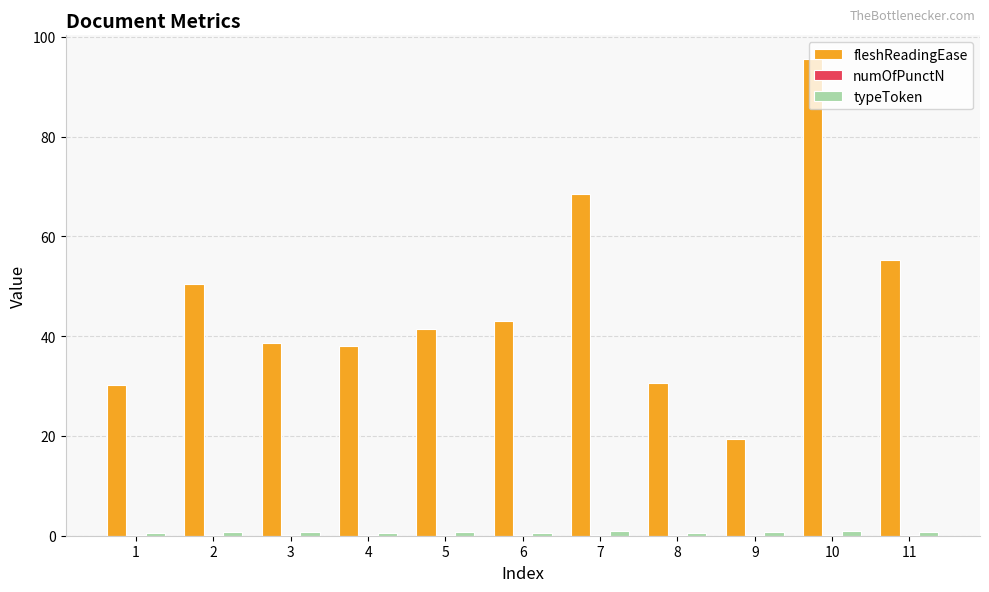

What is the greatest value displayed?

95.5